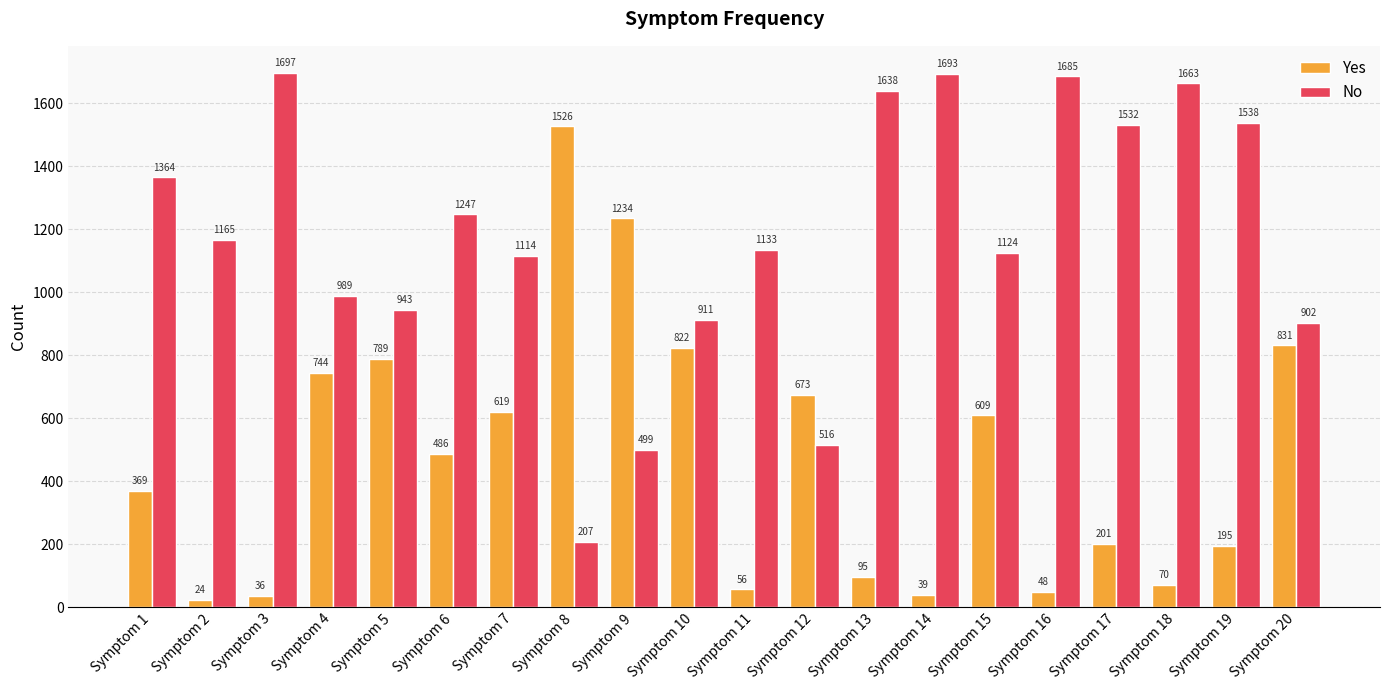

What is the minimum value shown in the chart?

24